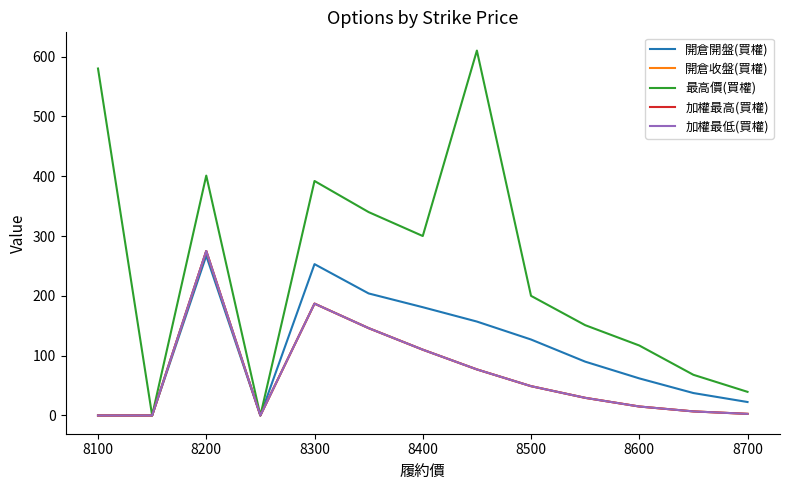

Does the chart have visible grid lines?

No